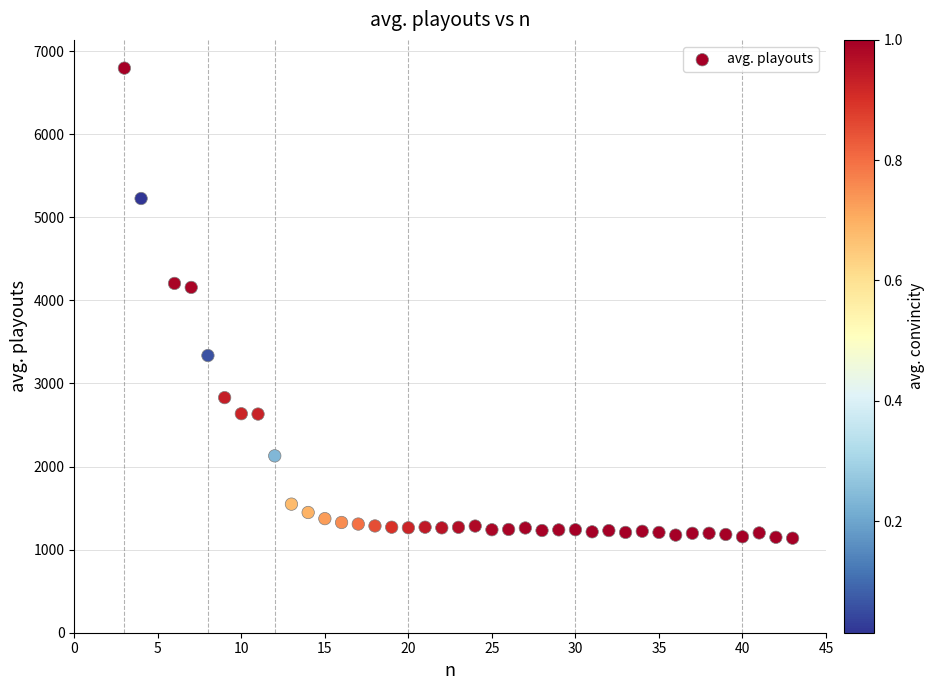

What is the range of Y values (max minus min)?

5657.3